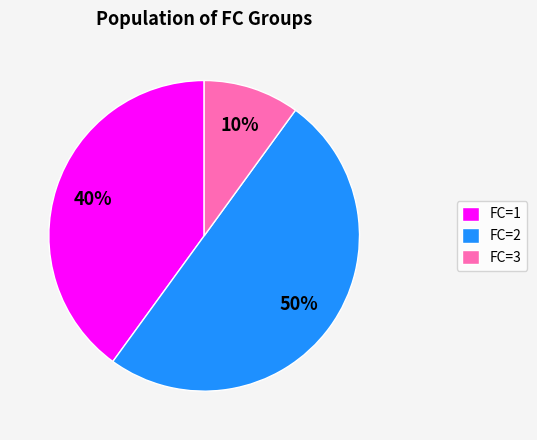

Is it true that FC=3 is 10% of the pie?

True